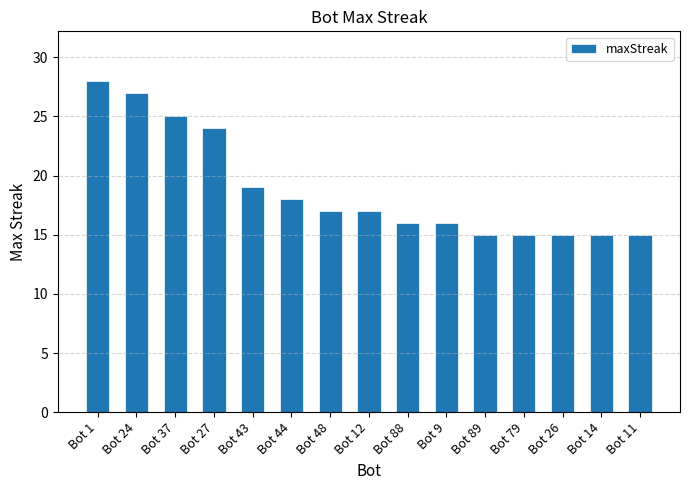

How many bars are there in total?

15